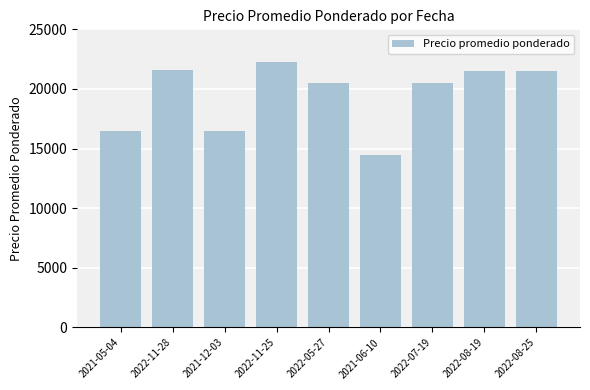

What is the value of the 8th bar from the left?

21500